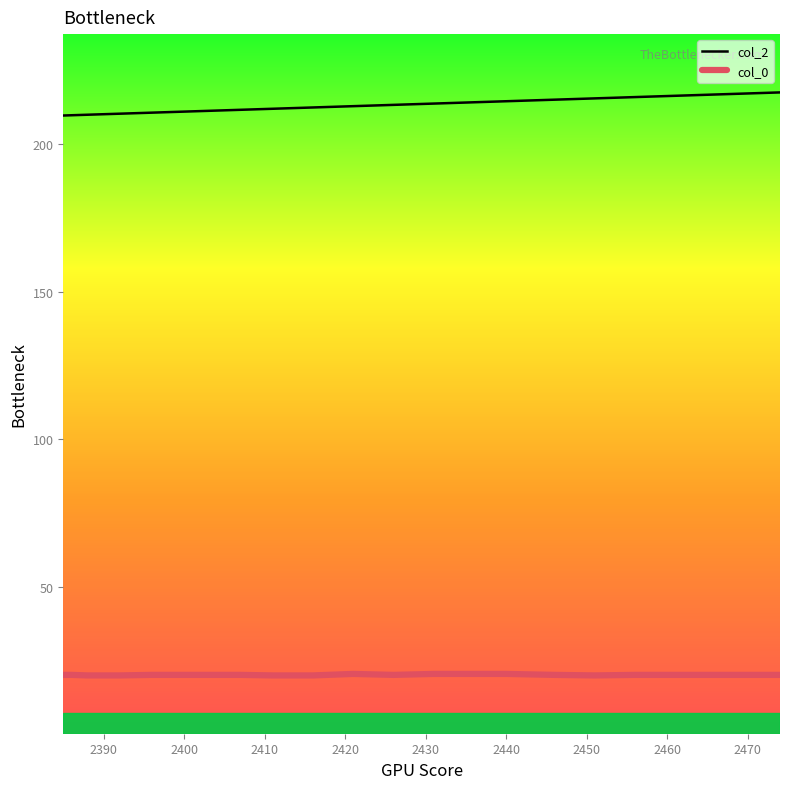

What is the maximum value shown in the chart?

217.5